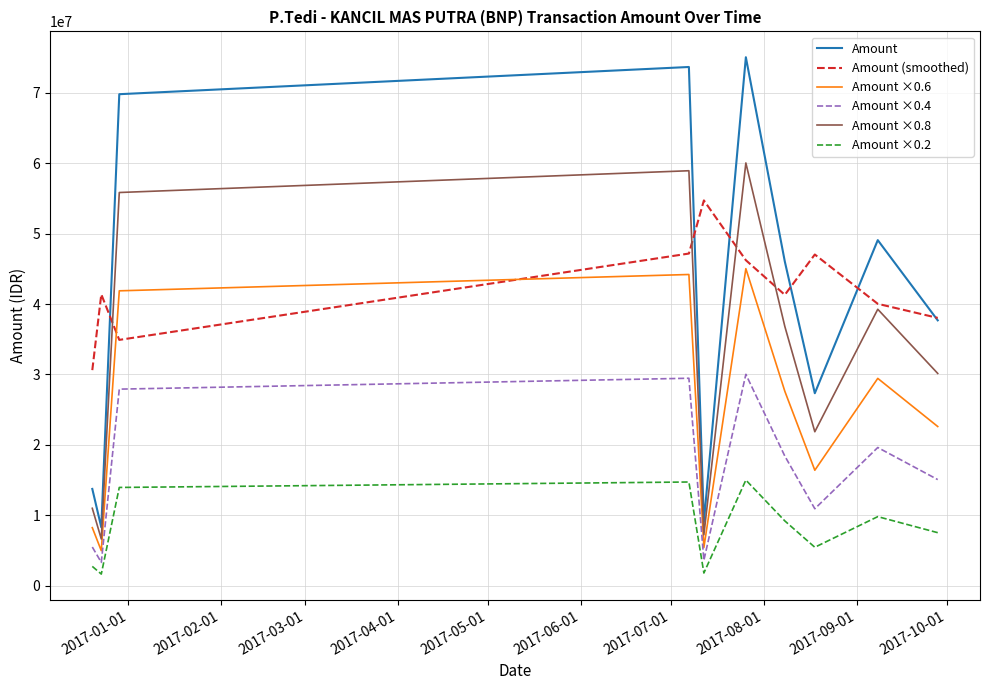

True or false: Amount and Amount ×0.2 cross at least once.

False